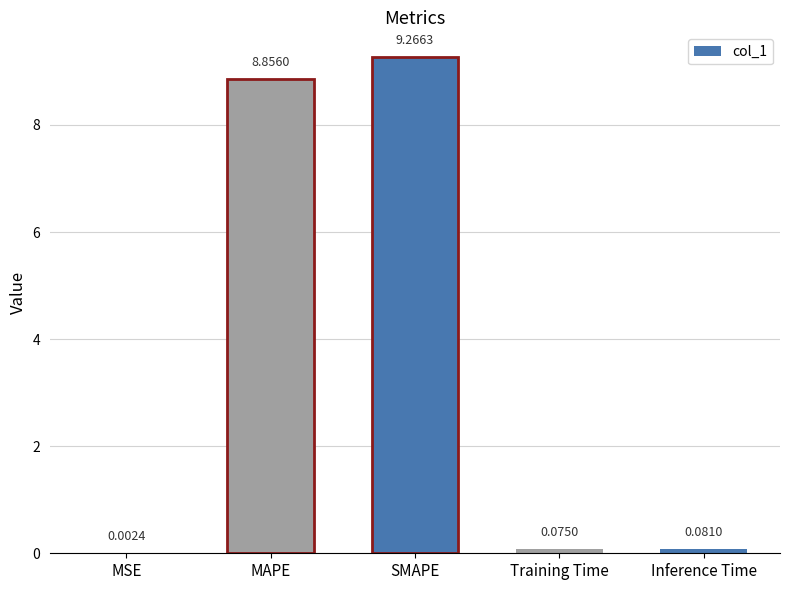

What is the sum of the values at SMAPE and MSE?

9.3